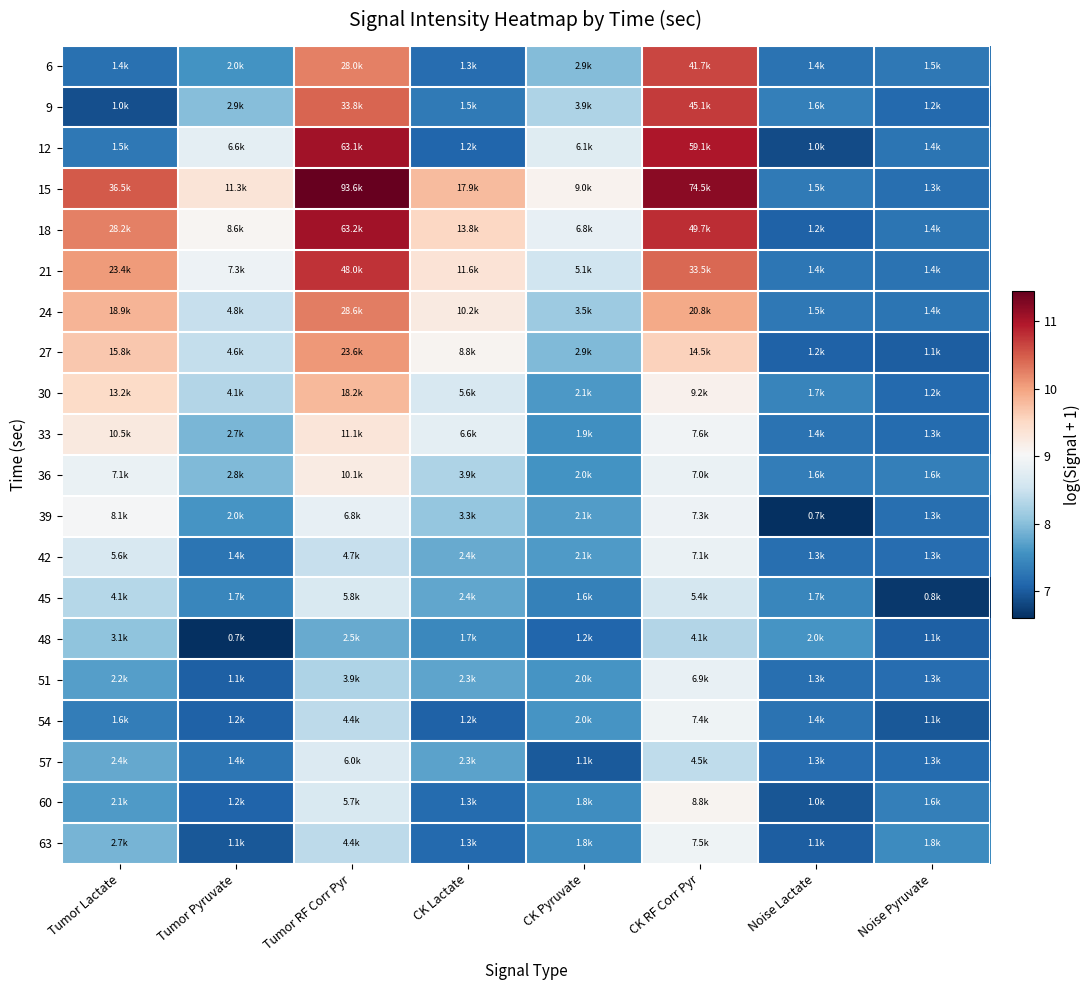

Which category has the lowest value across all series?

Tumor Pyruvate